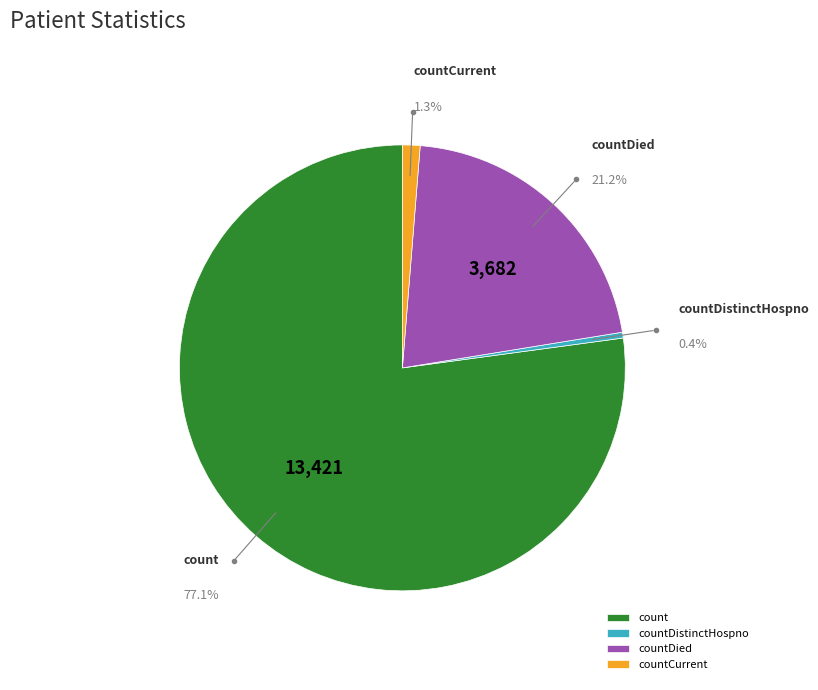

What is the change in value from count to countDied?

-9739